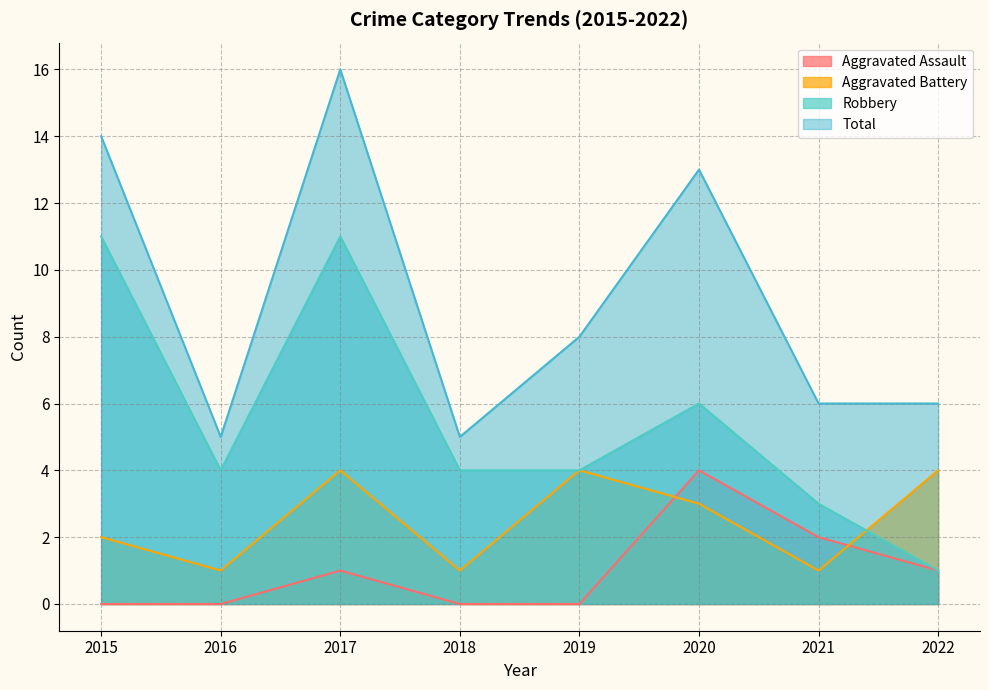

Rank the series by their average value, from lowest to highest.

Aggravated Assault, Aggravated Battery, Robbery, Total